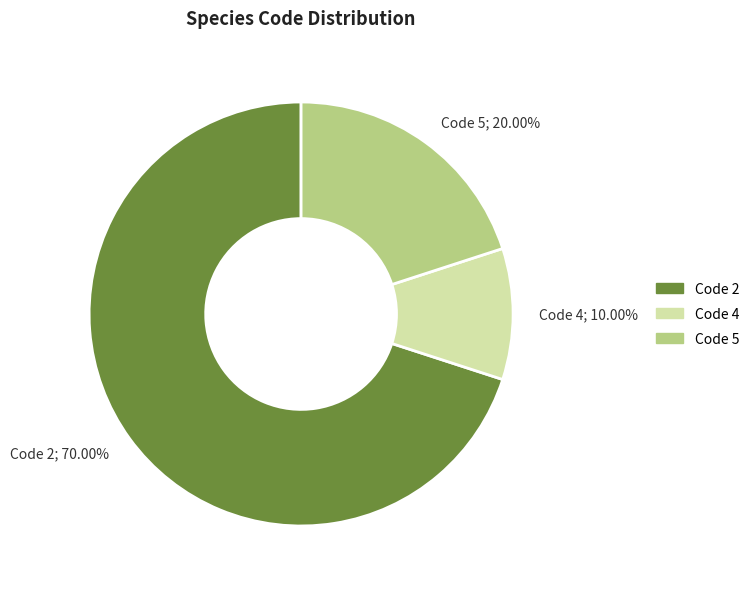

Which slice is the largest?

Code 2; 70.00%